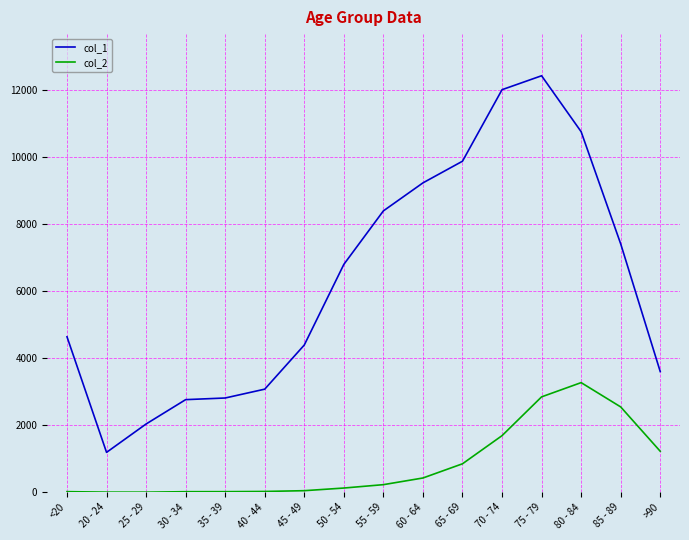

Which series changed the most between 20 - 24 and 45 - 49?

col_1